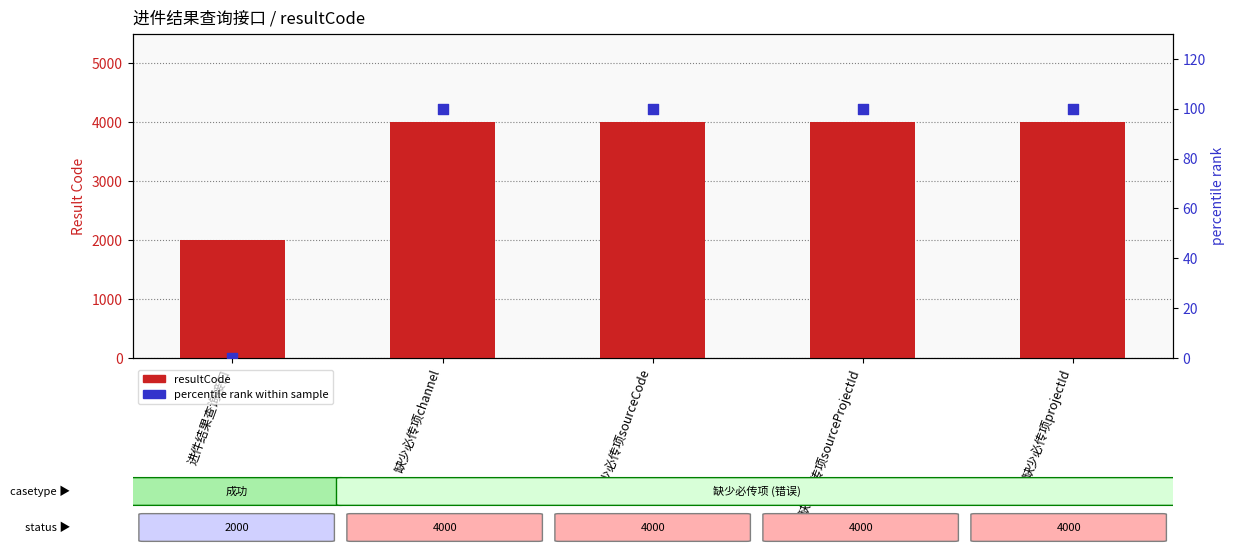

Which series reaches the minimum Y coordinate?

percentile rank within sample